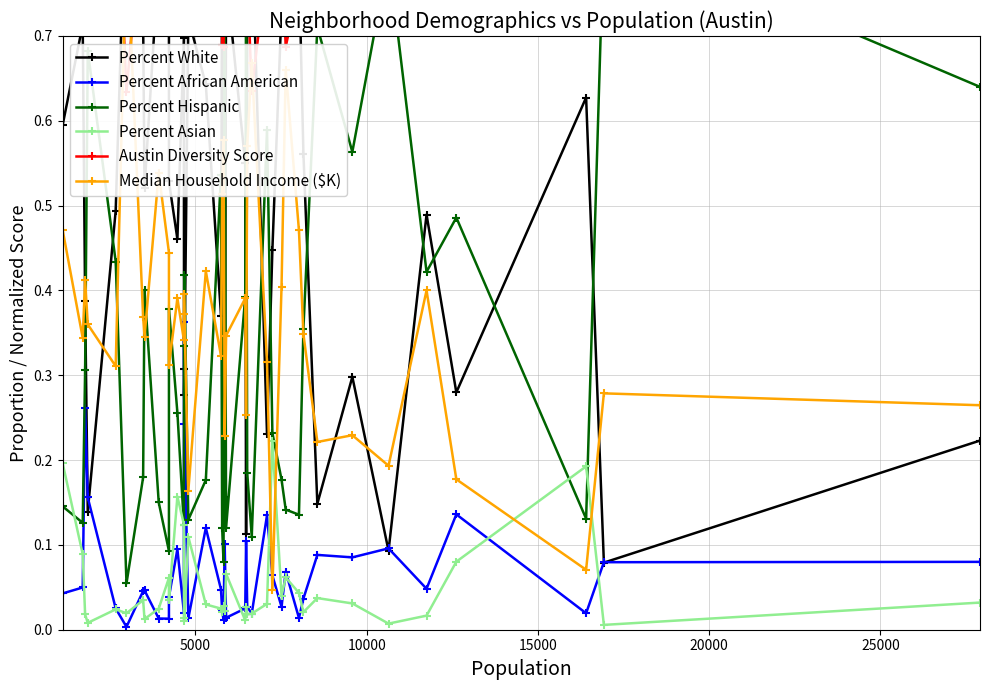

What is the value of the Median Household Income ($K) point at the 36th from the left?

0.4